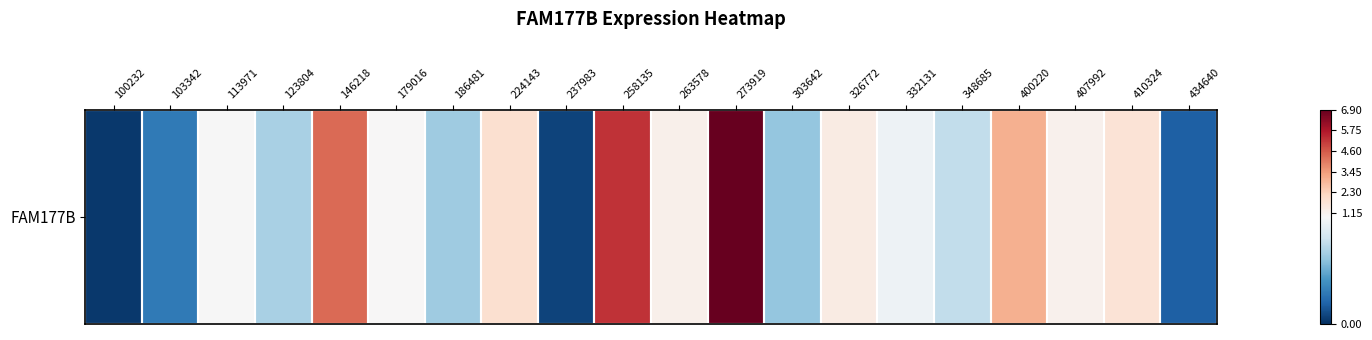

Rank the categories by value from highest to lowest.

273919, 258135, 146218, 400220, 224143, 410324, 326772, 263578, 407992, 179016, 113971, 332131, 348685, 123804, 186481, 303642, 103342, 434640, 237983, 100232